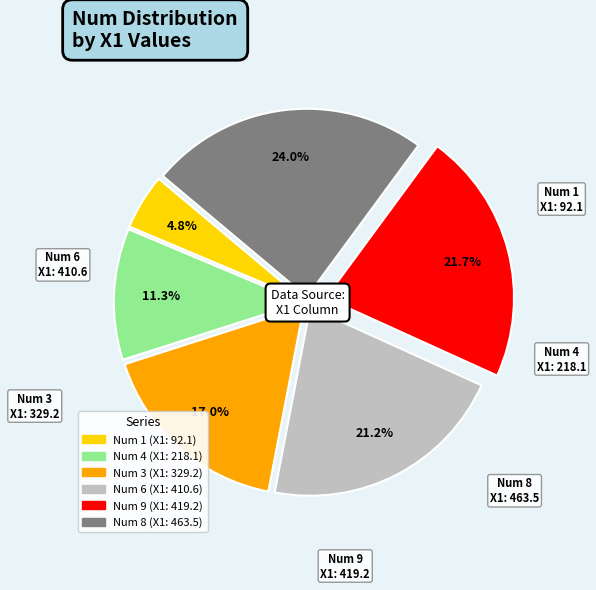

What is the ratio of the value at Num 4 to the value at Num 6?

0.5